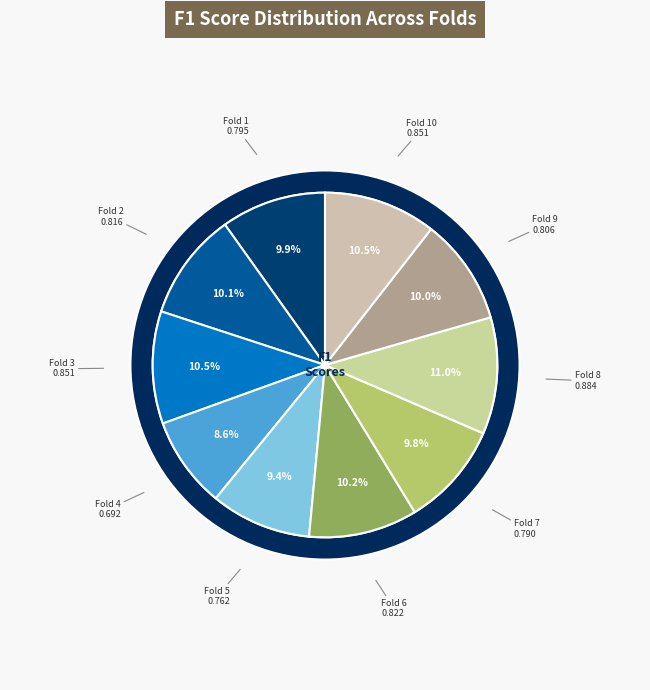

Rank the categories by value from lowest to highest.

Fold 4, Fold 5, Fold 7, Fold 1, Fold 9, Fold 2, Fold 6, Fold 3, Fold 10, Fold 8